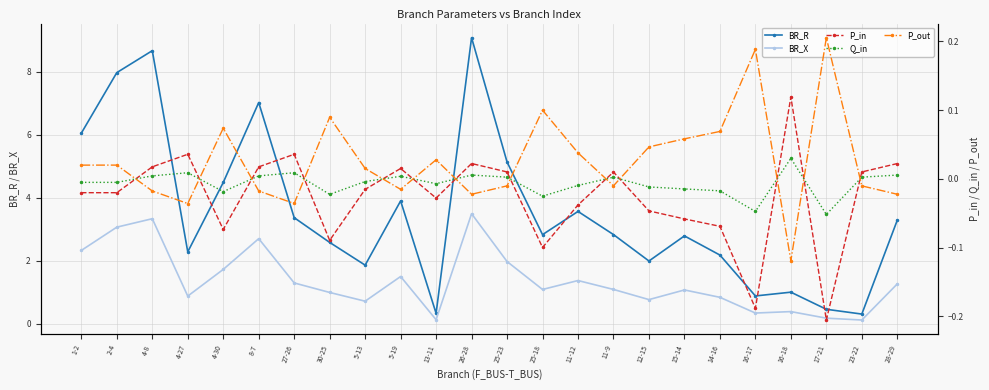

True or false: P_in and BR_X intersect in this chart.

False